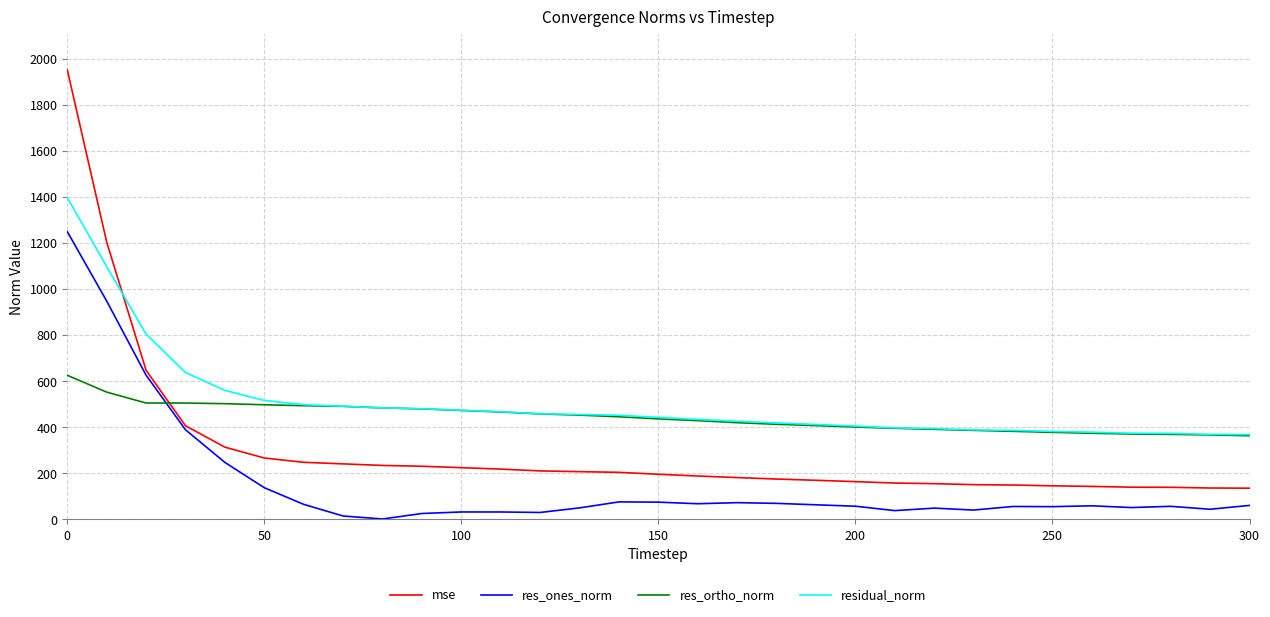

How many times do mse and residual_norm cross each other?

1